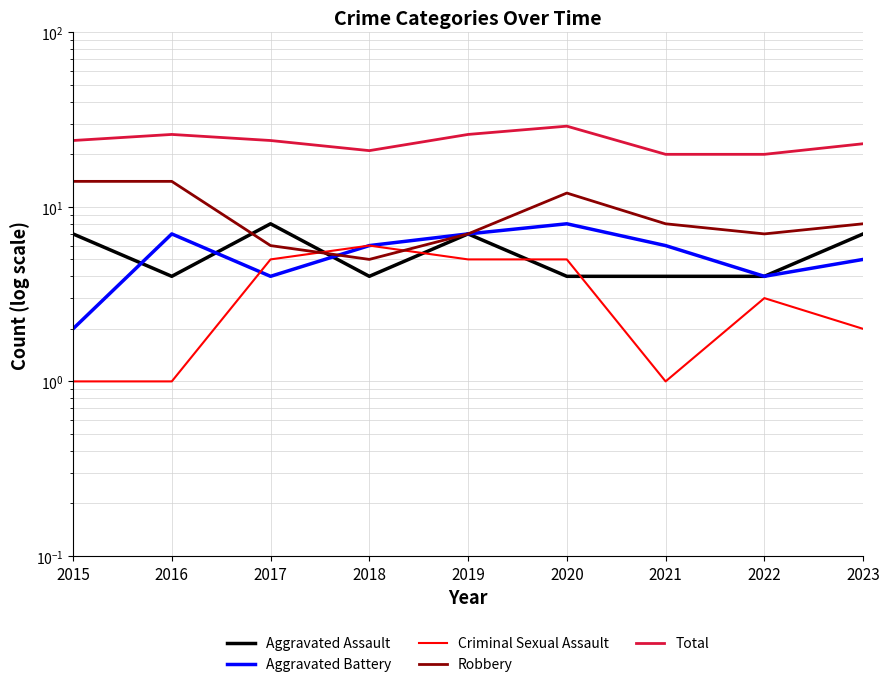

What is the maximum value shown in the chart?

29